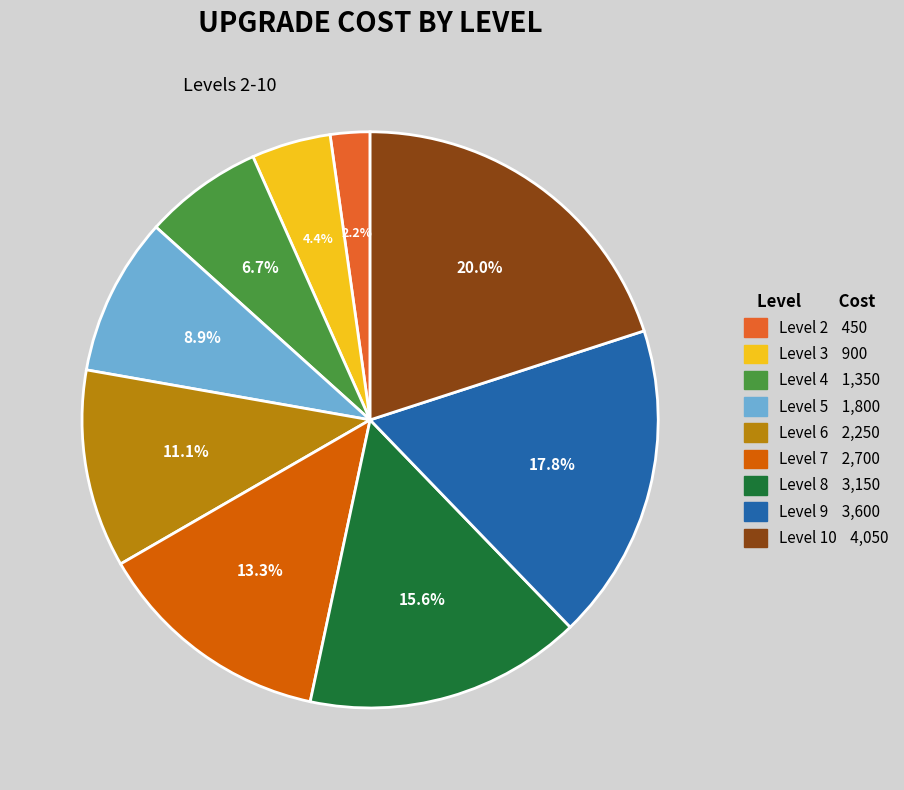

To the nearest percent, what is the difference between the Level 7 and Level 5 slice percentages?

4%